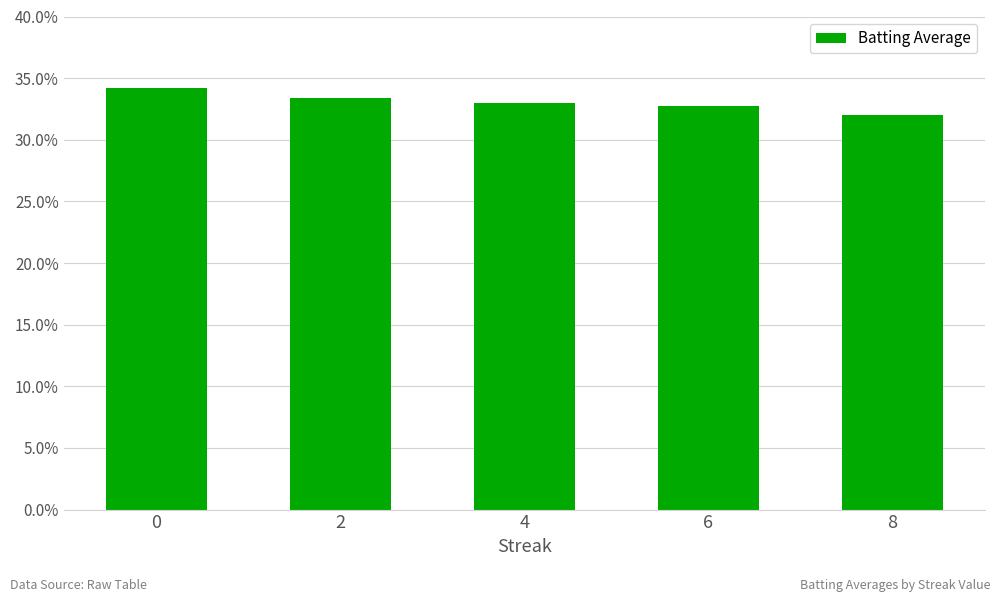

What is the average value?

0.3